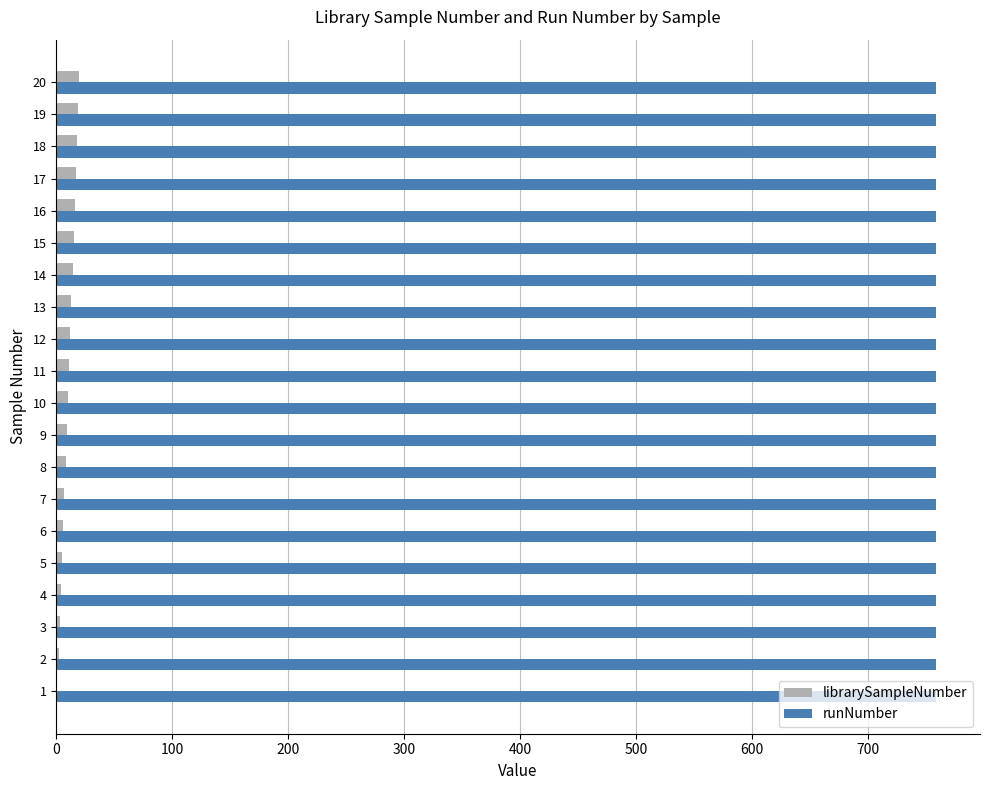

Is the value of runNumber at 19 greater than the value of librarySampleNumber at 15?

Yes